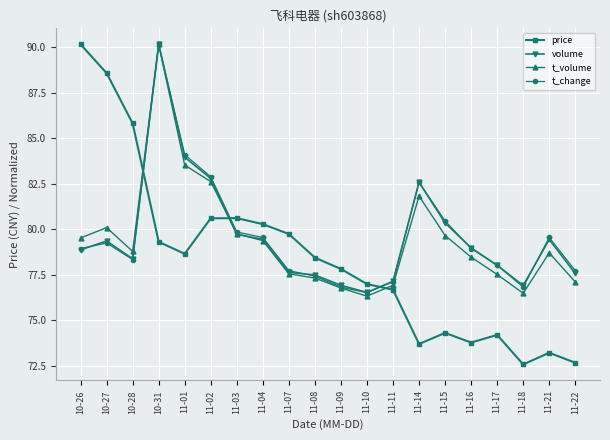

How many lines are shown in the chart?

4